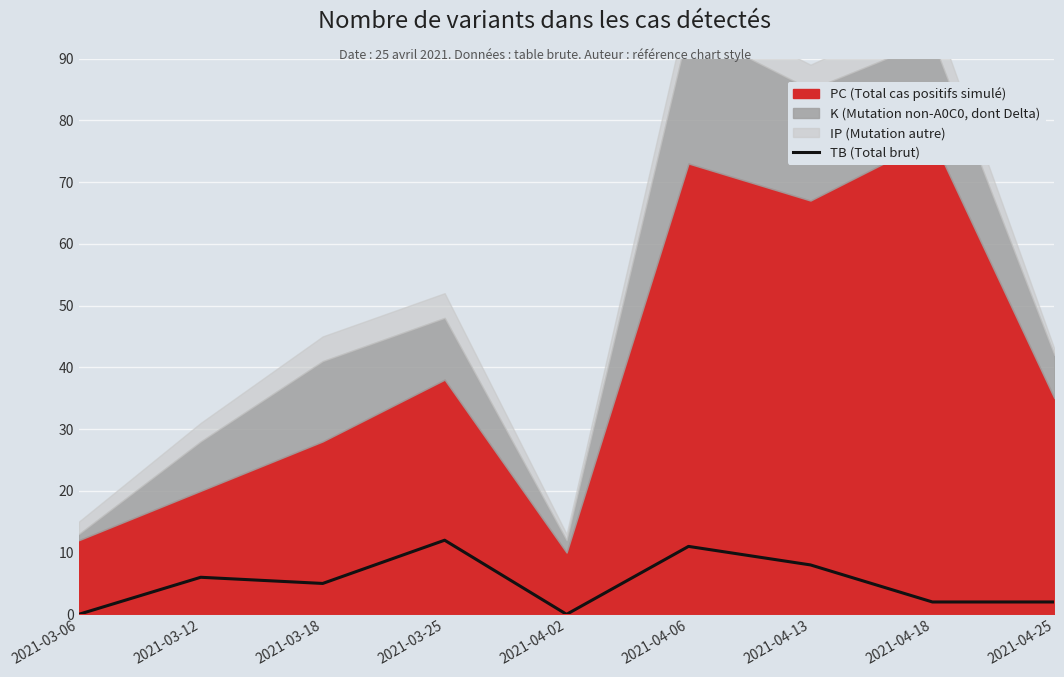

Reading left to right, extract all data points from this chart.

2021-03-06=0	2021-03-12=6	2021-03-18=5	2021-03-25=12	2021-04-02=0	2021-04-06=11	2021-04-13=8	2021-04-18=2	2021-04-25=2